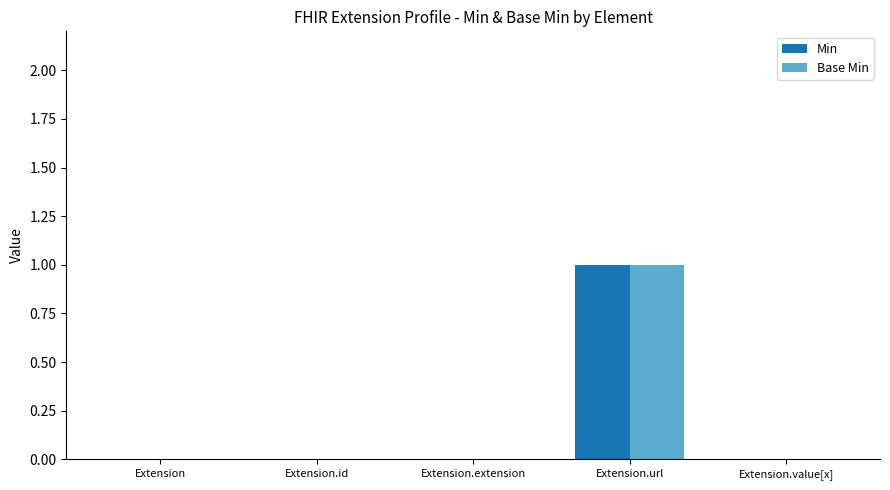

Are the bars horizontal?

No